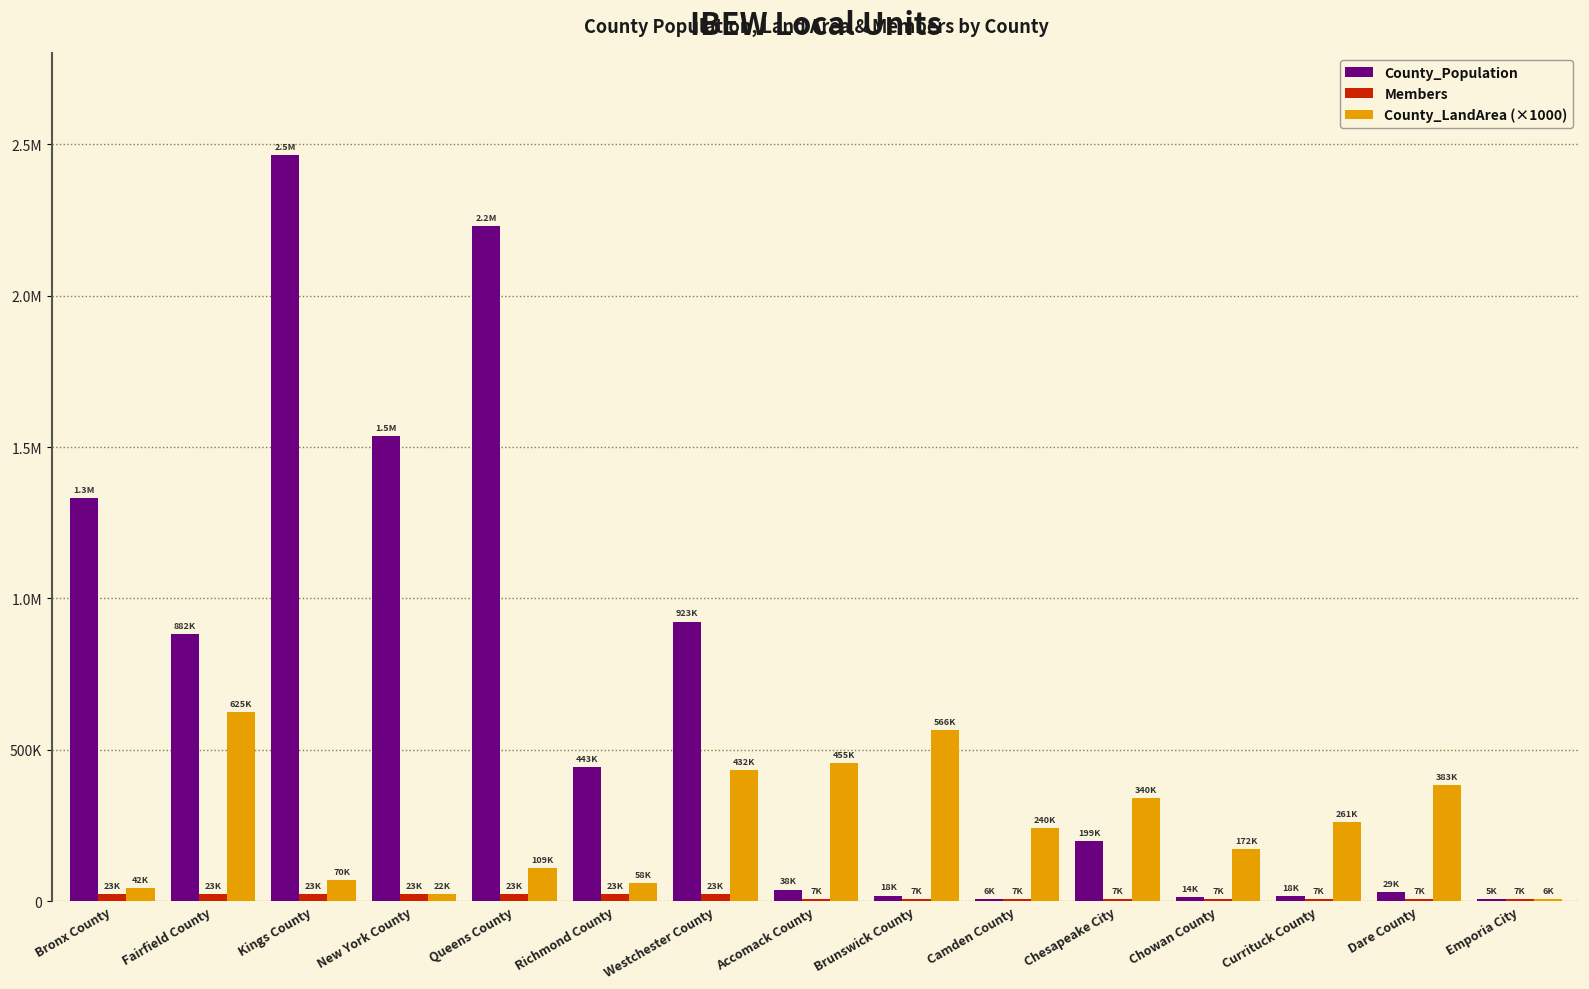

Does the chart contain stacked bars?

No